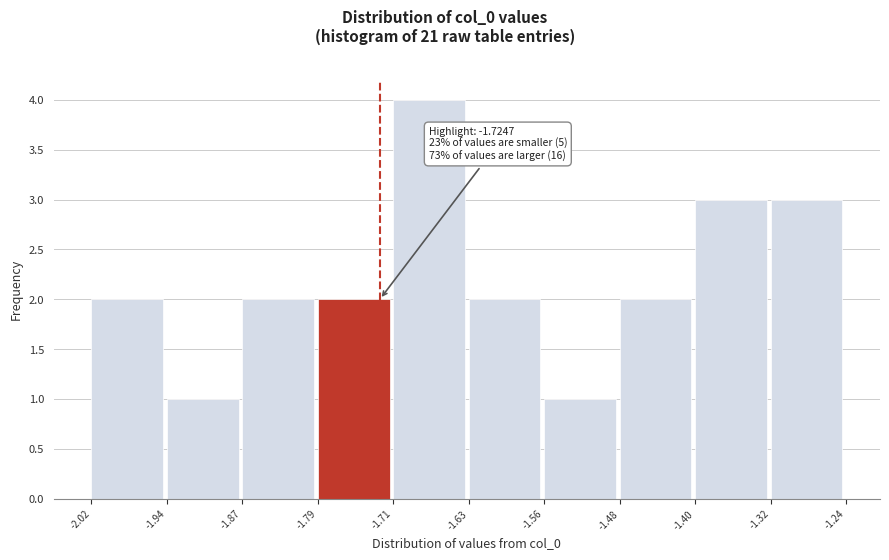

Over which range of the x-axis is the bar tallest?

-1.71 to -1.63